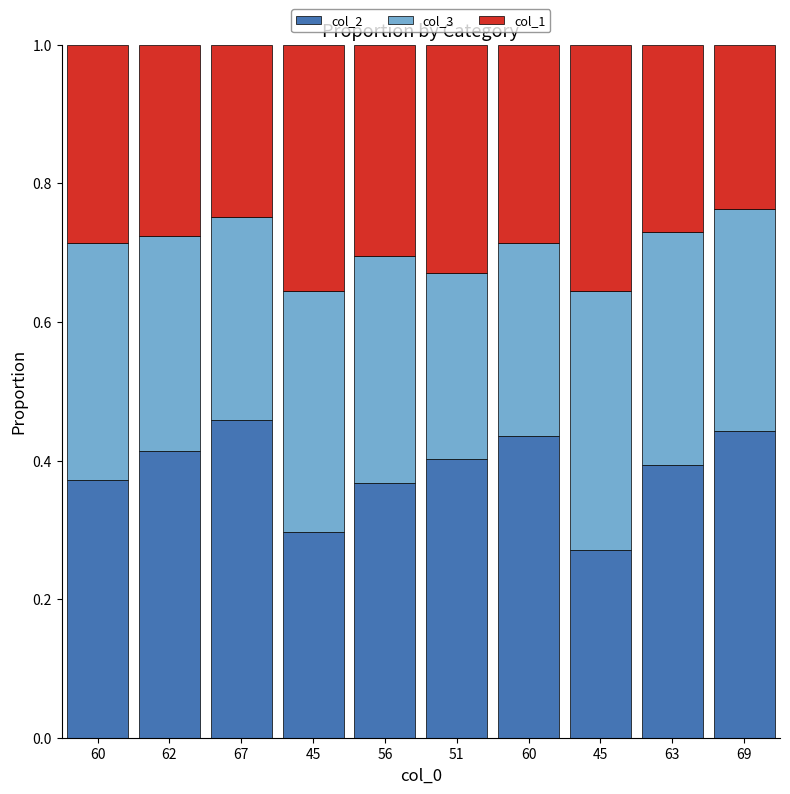

Are the bars horizontal?

No